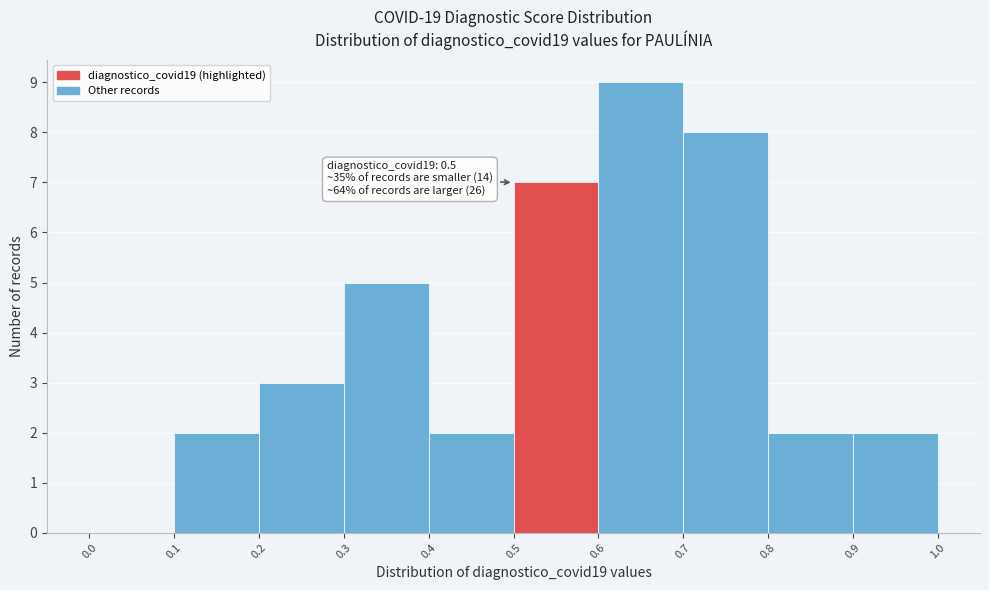

Which range on the x-axis has the tallest bar?

0.6 to 0.7